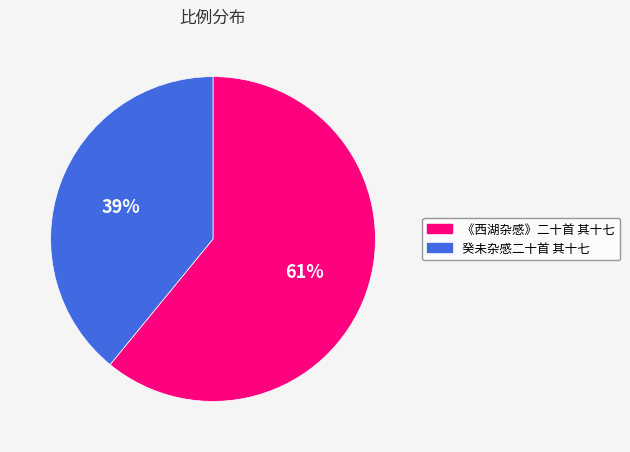

How many segments does this pie chart have?

2